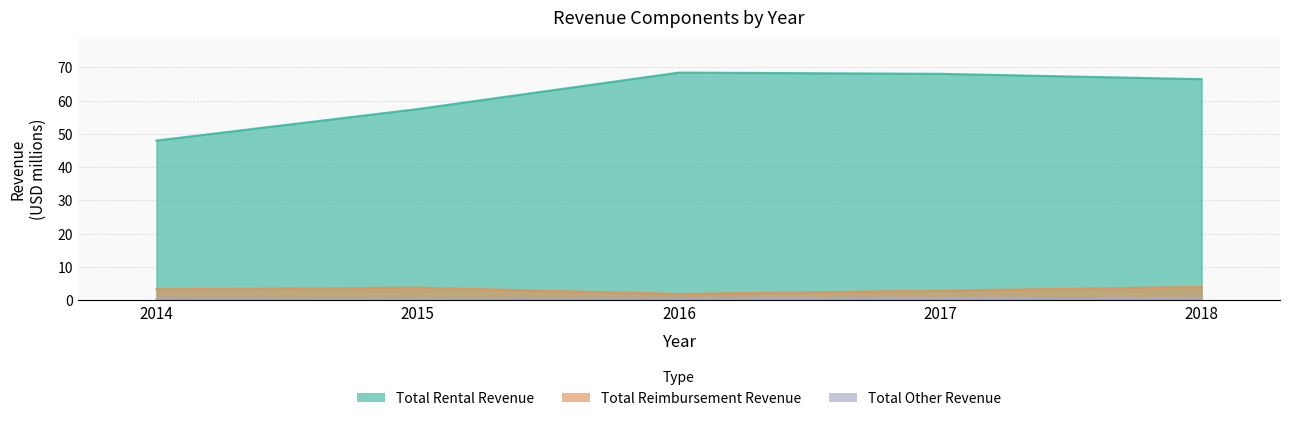

Which series has the largest total across all categories?

Total Rental Revenue